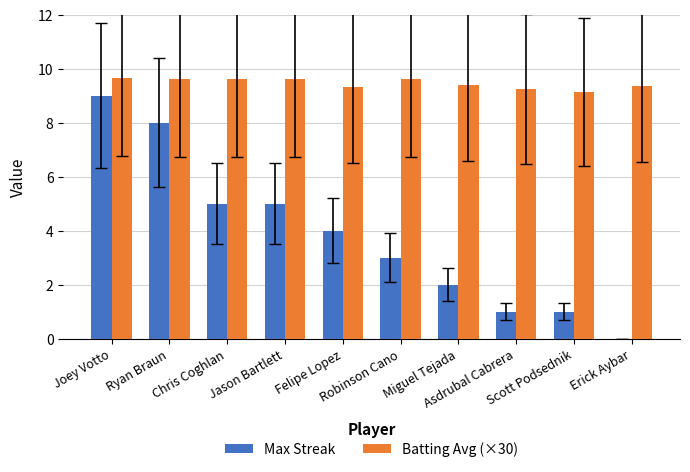

What is the maximum value shown in the chart?

9.7